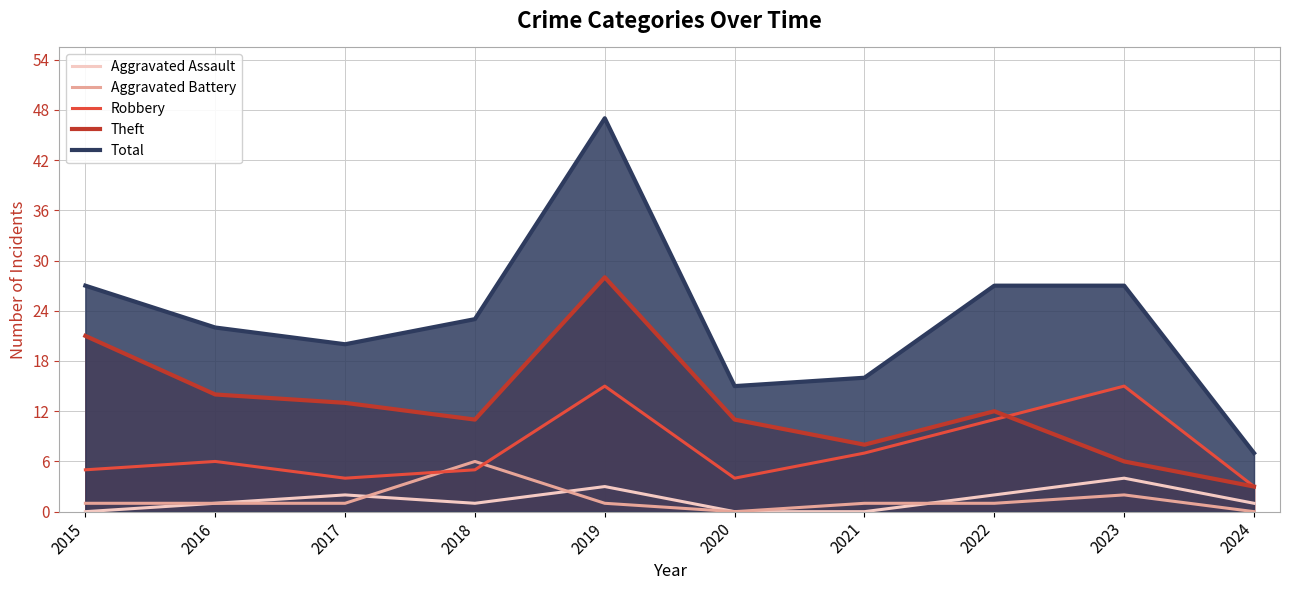

Count the number of categories in the chart.

10